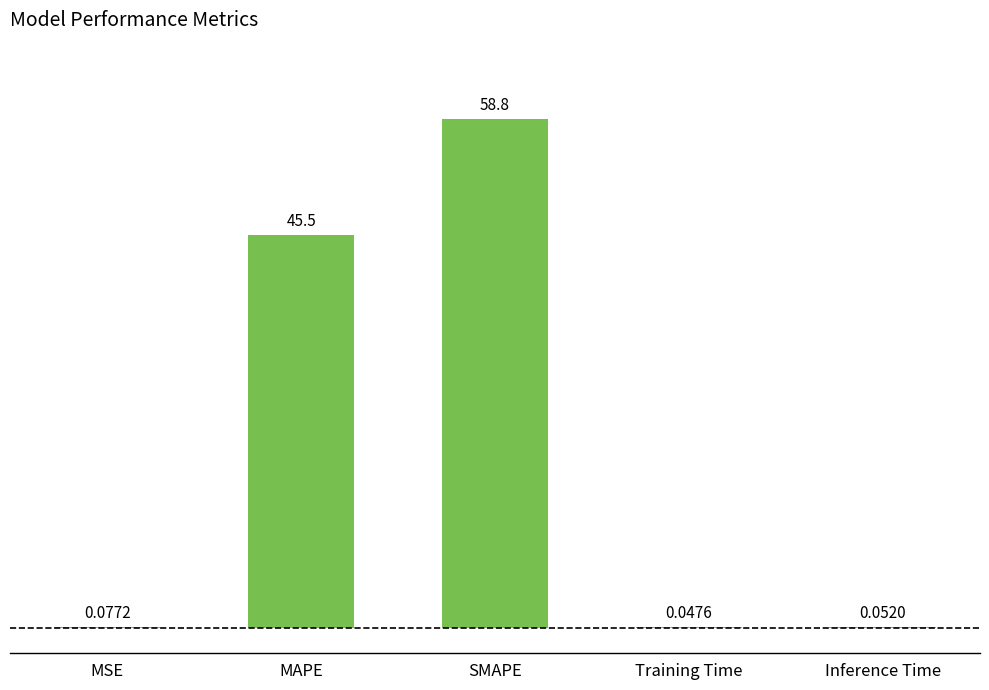

Where is the data nearest to the value 29?

MAPE